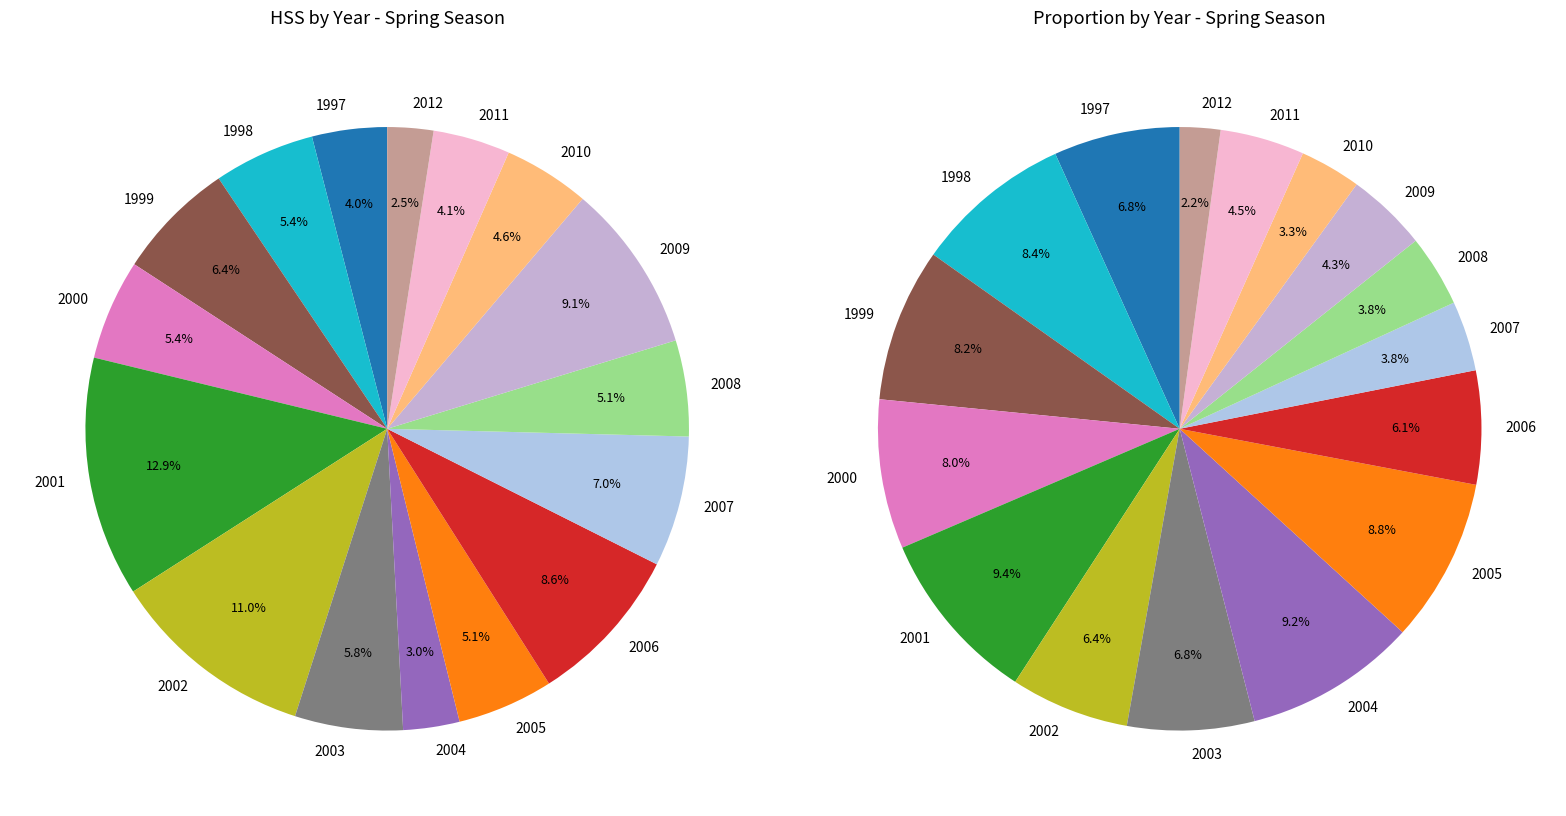

Which slice is the smallest?

2012